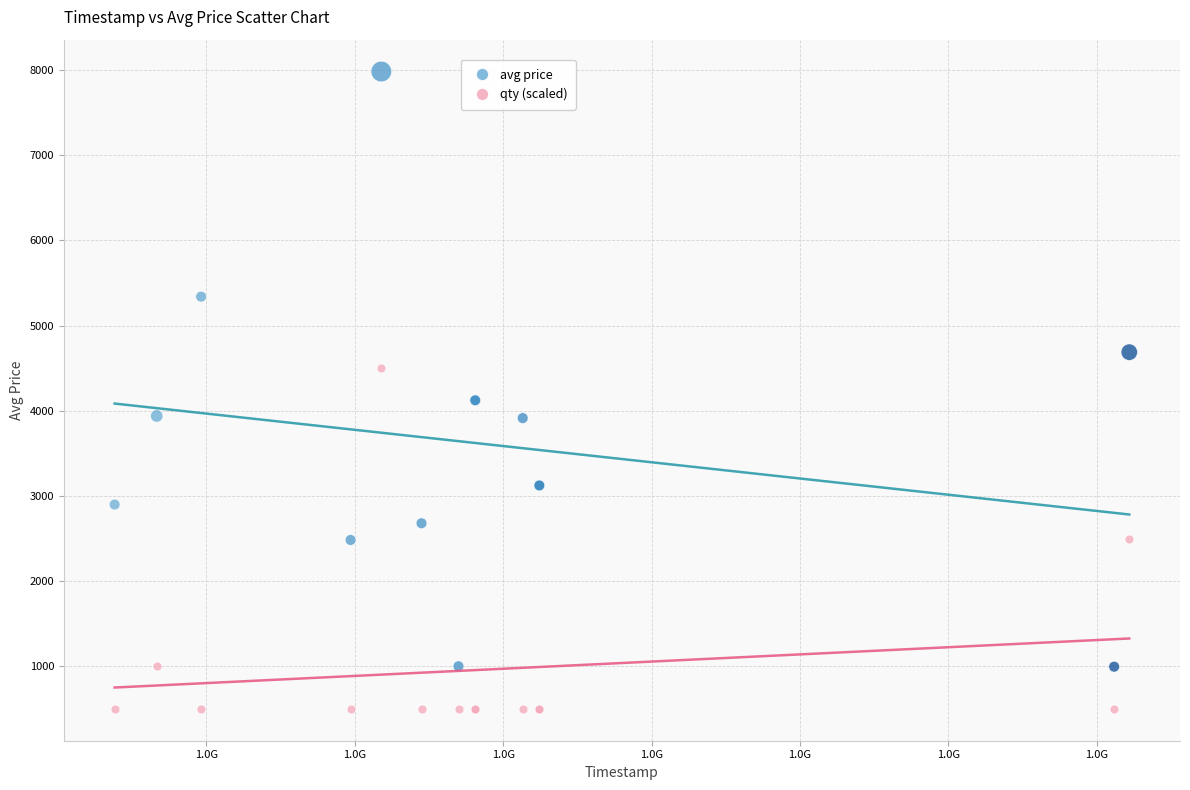

Which series has the largest Y range (max minus min)?

avg price